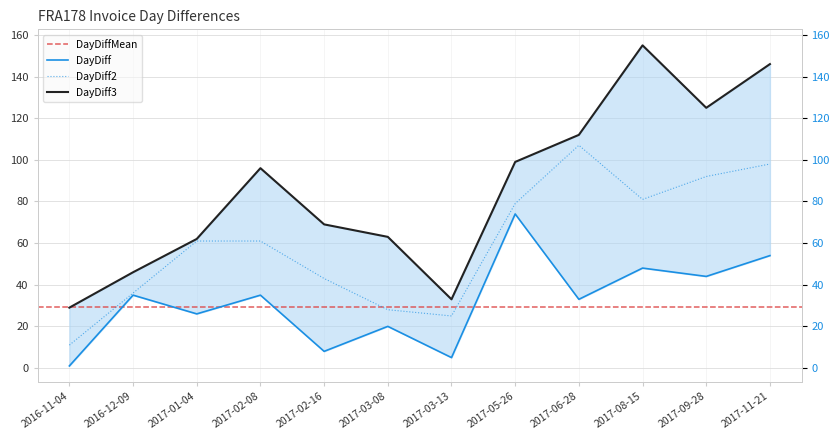

Rank the series by their maximum value, from highest to lowest.

DayDiff3, DayDiff2, DayDiff